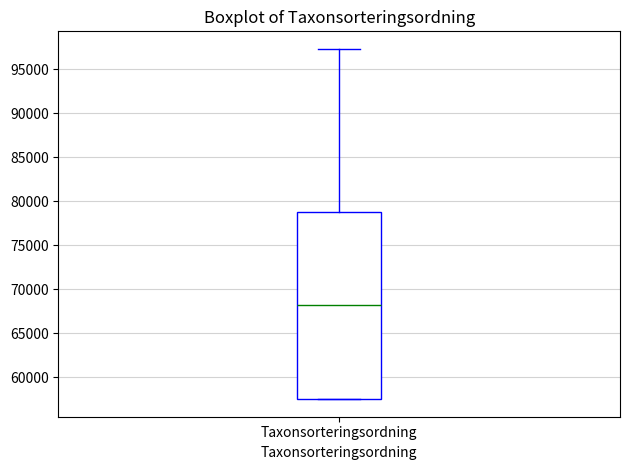

Read this box plot against the y-axis: the position of the median line, the range covered by the box, and the ends of both whiskers. The values are not printed on the chart, so give them approximately, as read against the axis.

median 68000, box 57500 to 79000, whiskers 57500 to 97500